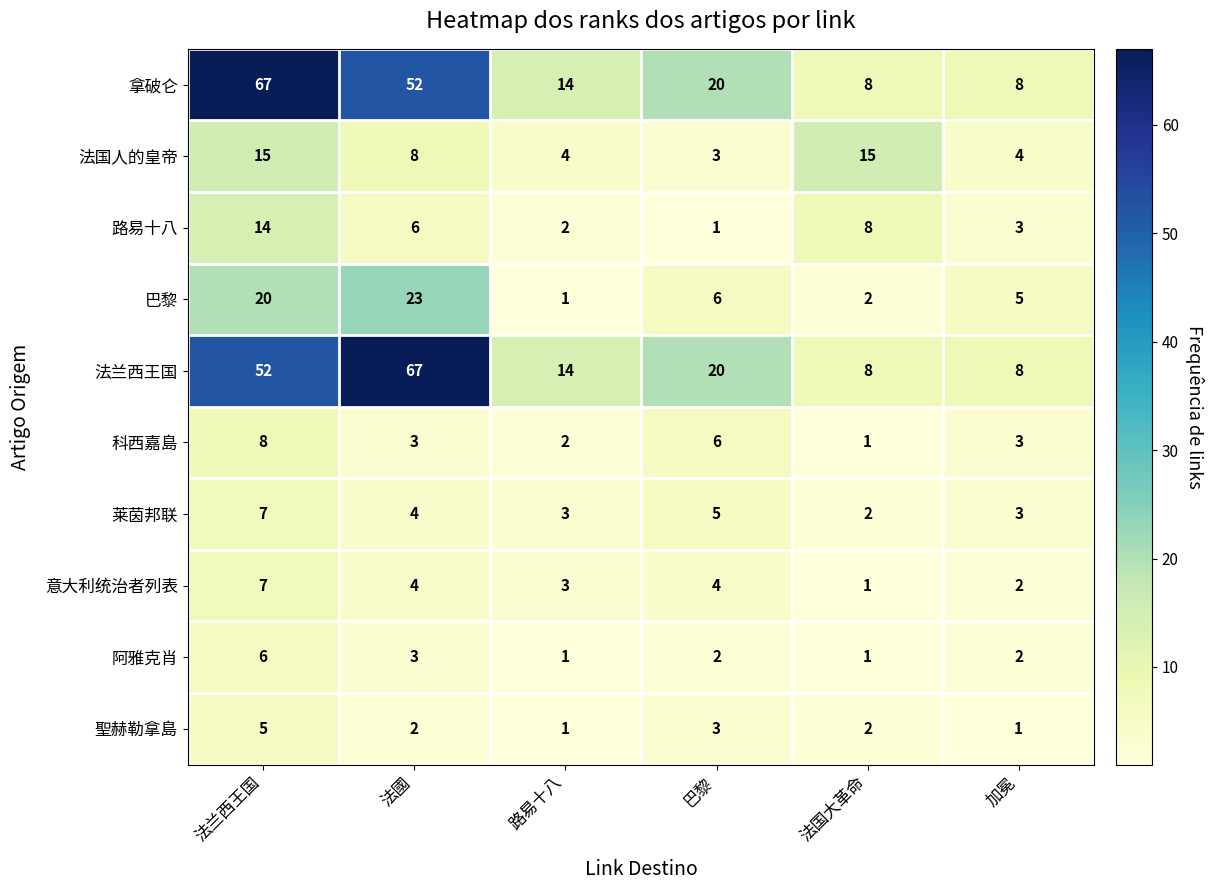

True or false: 莱茵邦联 has a value of 2 at 法国大革命.

True